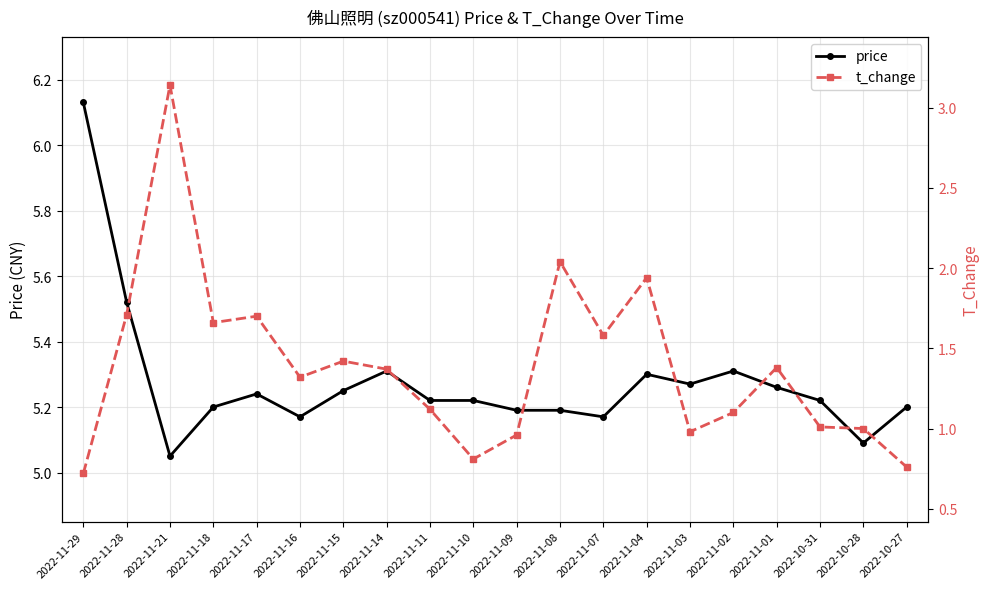

How many values in the t_change series exceed 1?

14